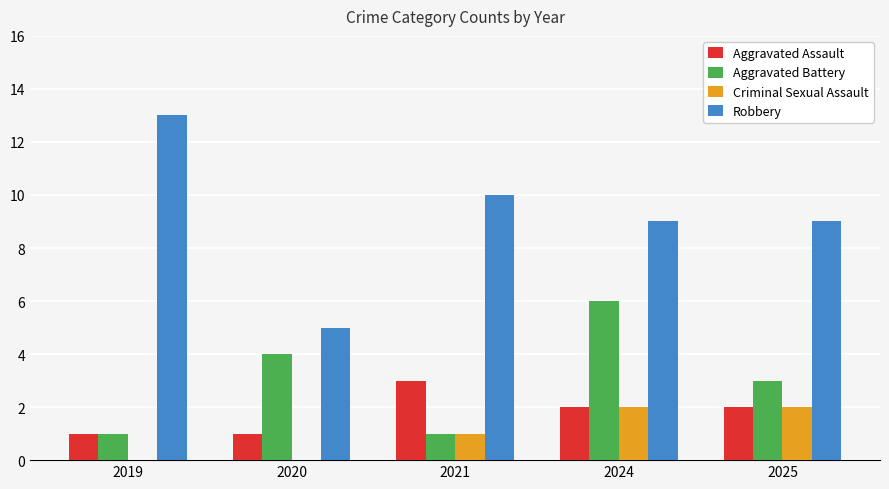

Read the Aggravated Assault value at 2021.

3